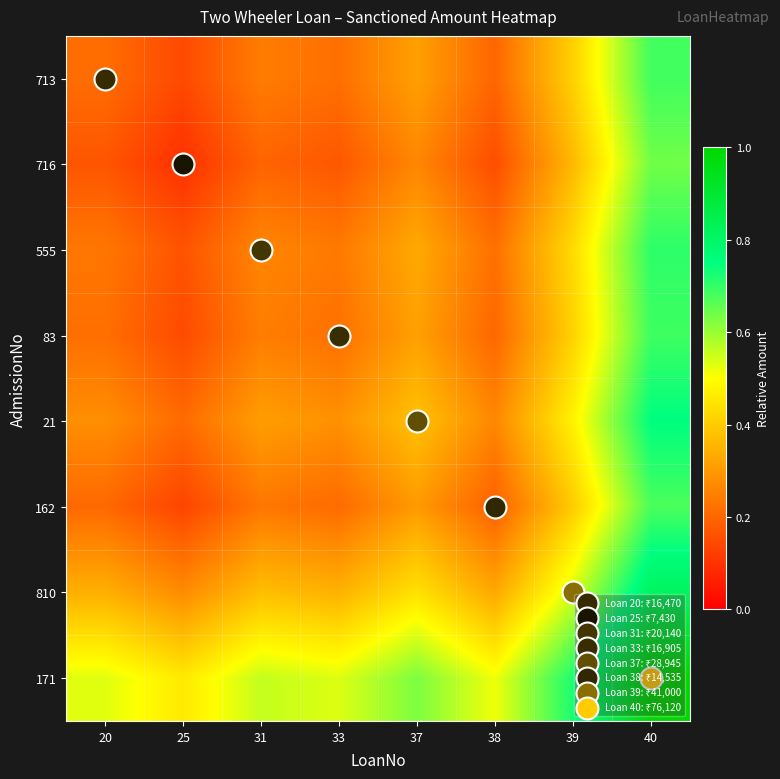

At which category is the sum across all series the highest?

40